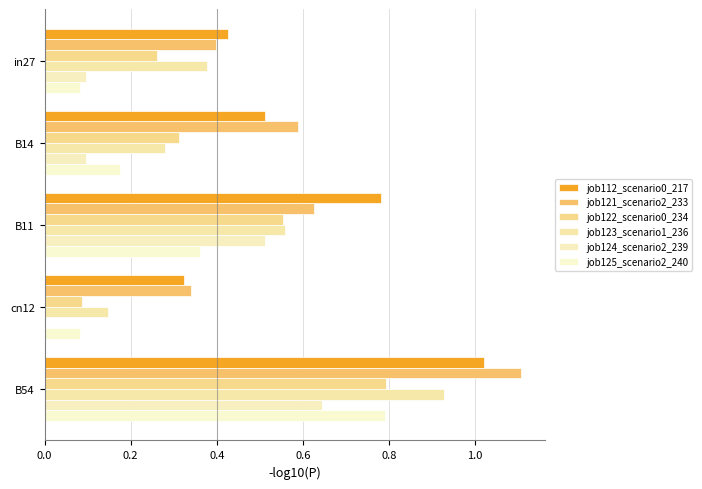

Count the number of categories in the chart.

5